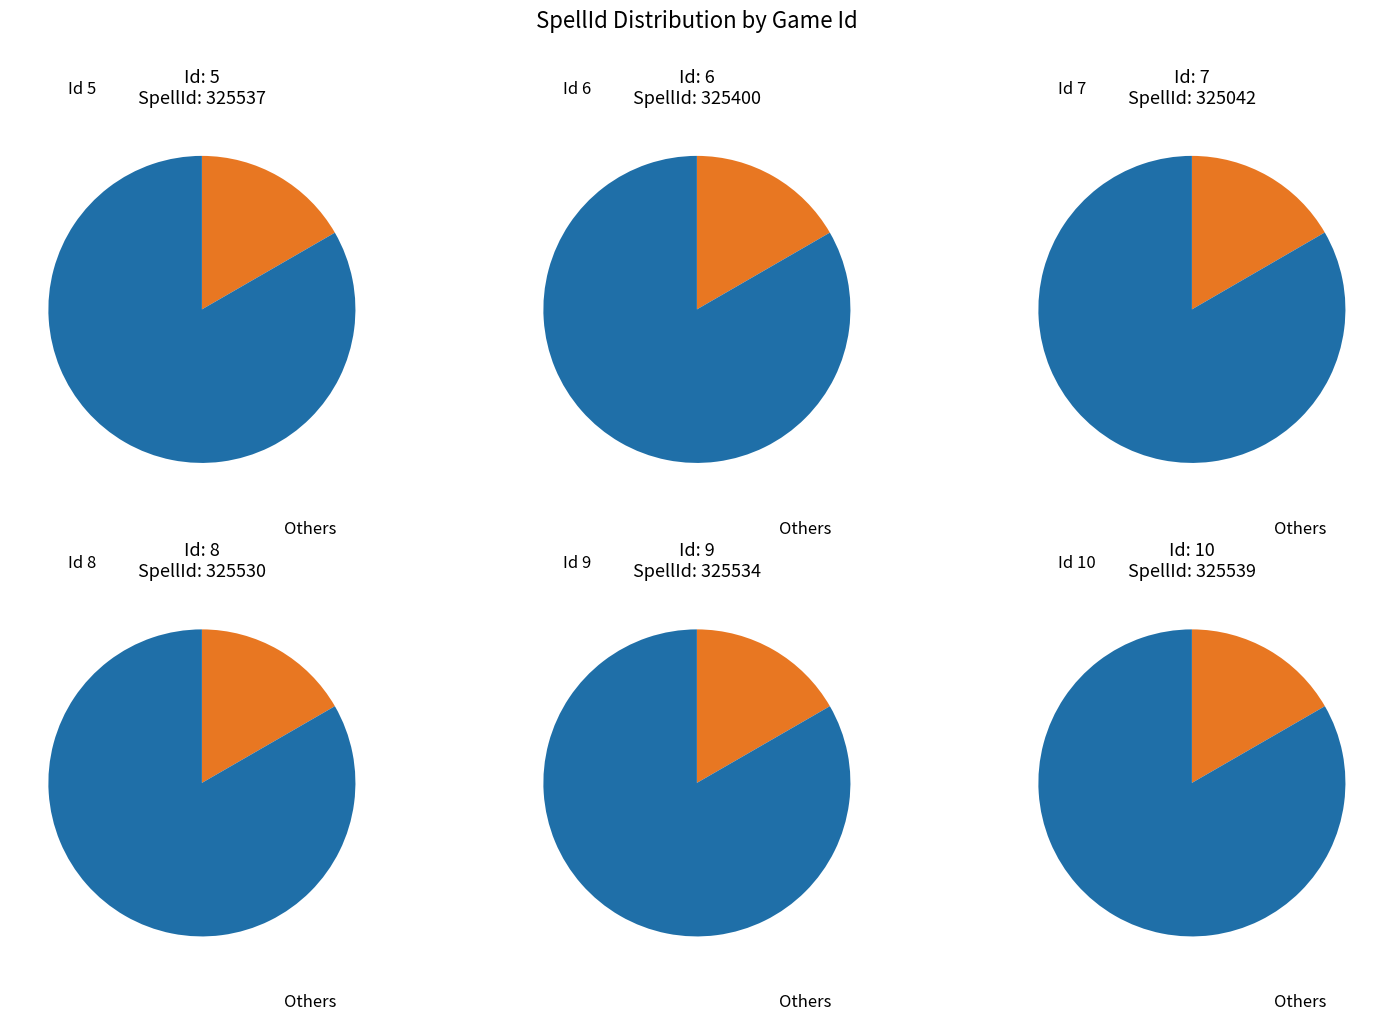

What is the ratio of the value at 8 to the value at 9?

1.0